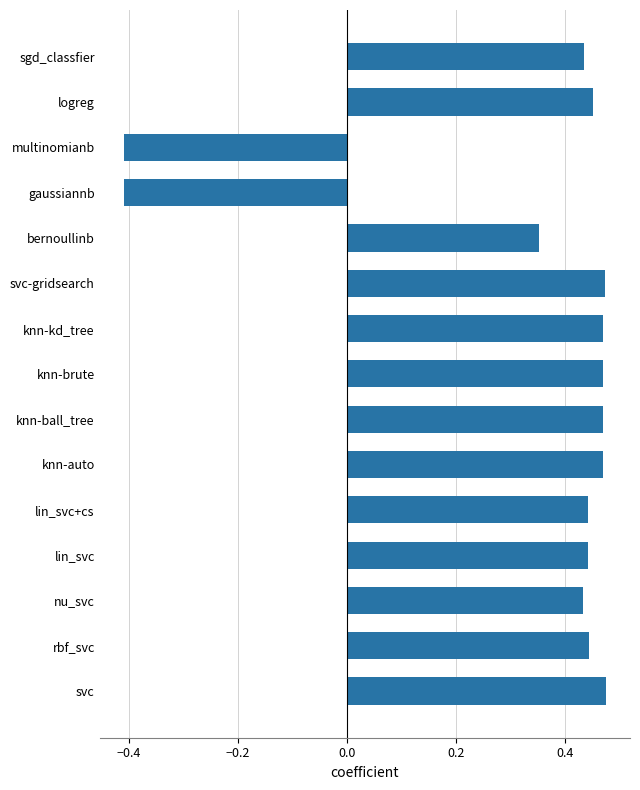

What is the change in value from rbf_svc to gaussiannb?

-0.9